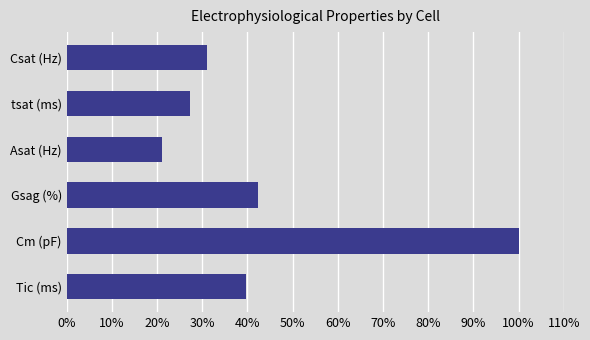

How many series are shown in this chart?

1